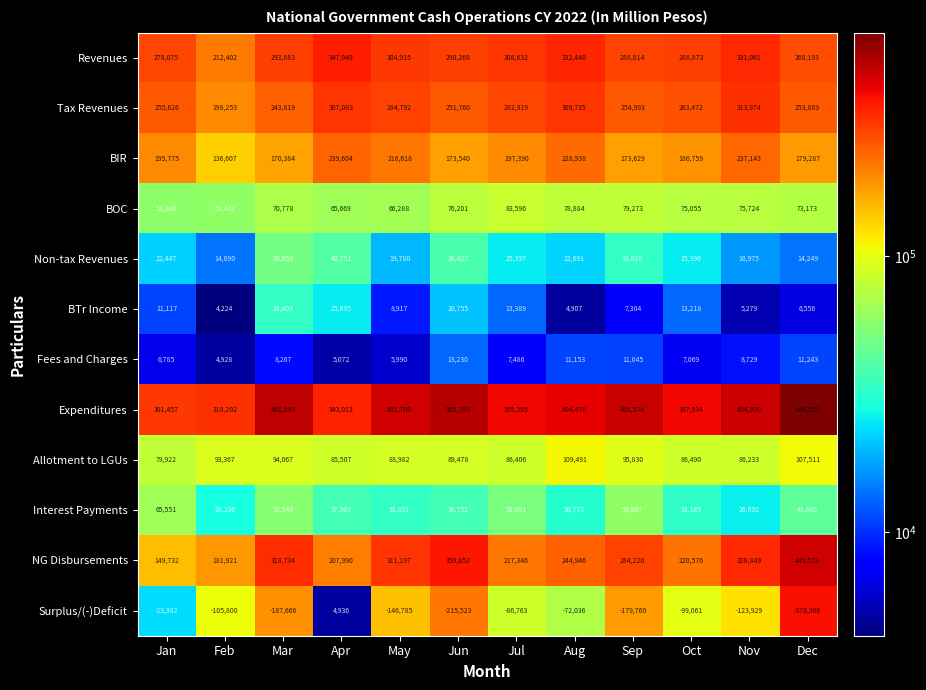

The Revenues series shows 114218 at Mar. True or false?

False